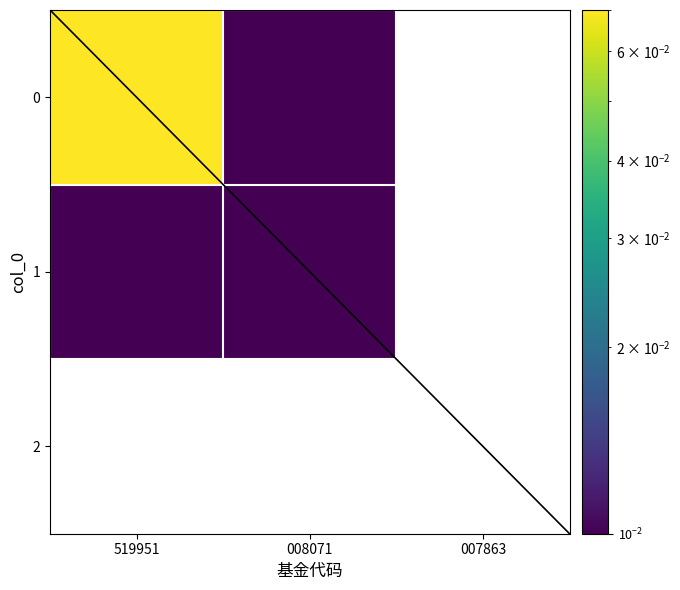

What is the sum of the 0 values at 519951 and 008071?

0.1